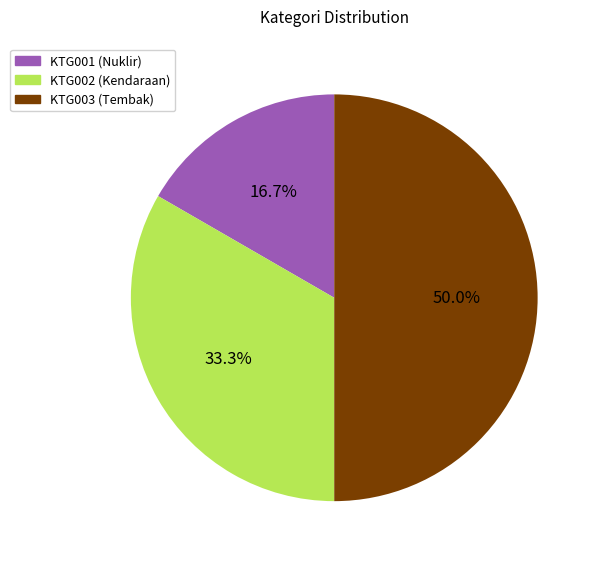

Which slice is the smallest?

KTG001